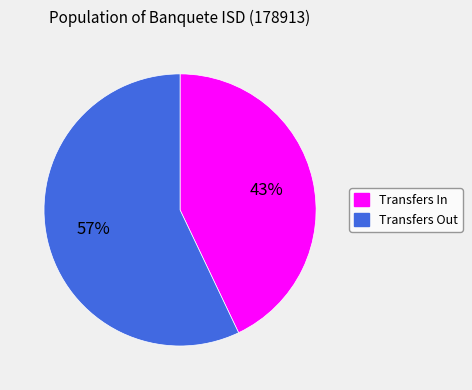

Do Transfers In and Transfers Out together represent more than half of the pie?

Yes